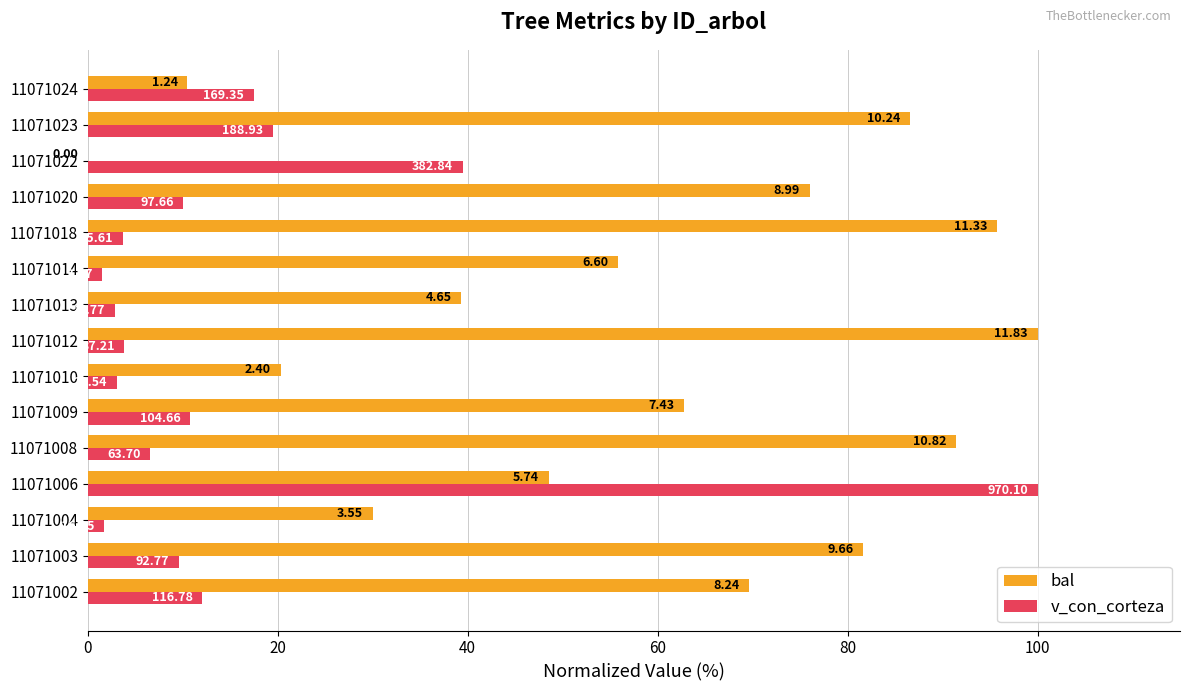

Which series has the widest spread of values?

bal